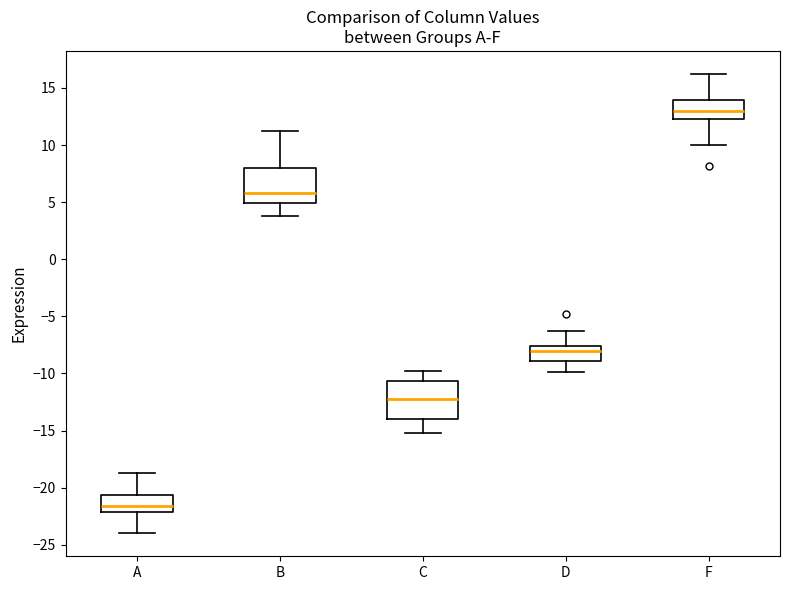

Reading left to right, read every box against the y-axis: the position of its median line, the range the box covers, and the ends of its whiskers. The values are not printed on the chart, so give them approximately, as read against the axis.

A: median -21.5, box -22.0 to -20.5, whiskers -24.0 to -19.0
B: median 6.0, box 5.0 to 8.0, whiskers 4.0 to 11.0
C: median -12.0, box -14.0 to -10.5, whiskers -15.0 to -10.0
D: median -8.0, box -9.0 to -7.5, whiskers -10.0 to -6.5
F: median 13.0, box 12.5 to 14.0, whiskers 10.0 to 16.0